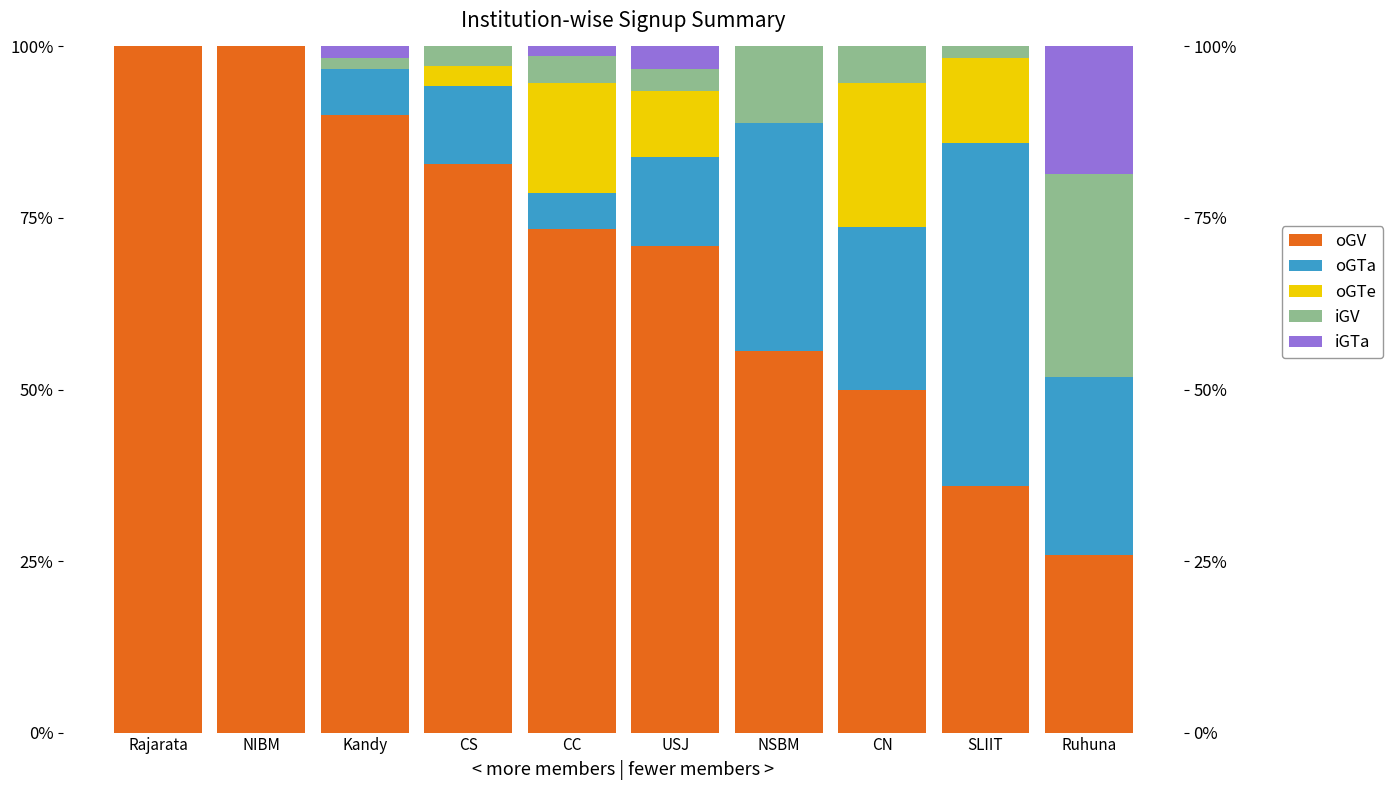

What is the spread (max minus min) of values at SLIIT?

50.0